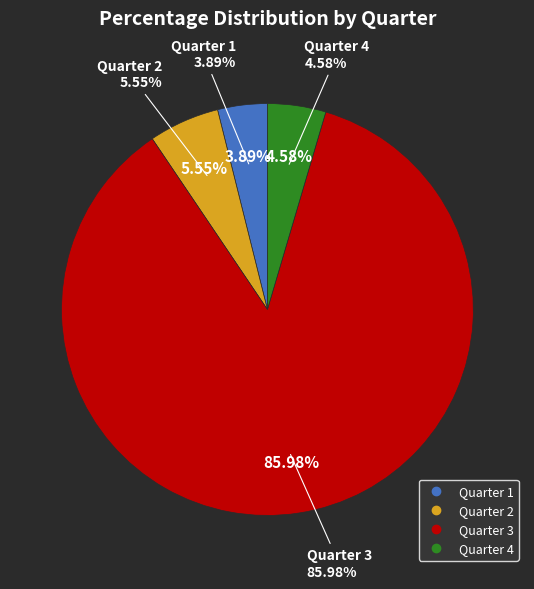

Which slice represents more than half of the pie?

Quarter 3